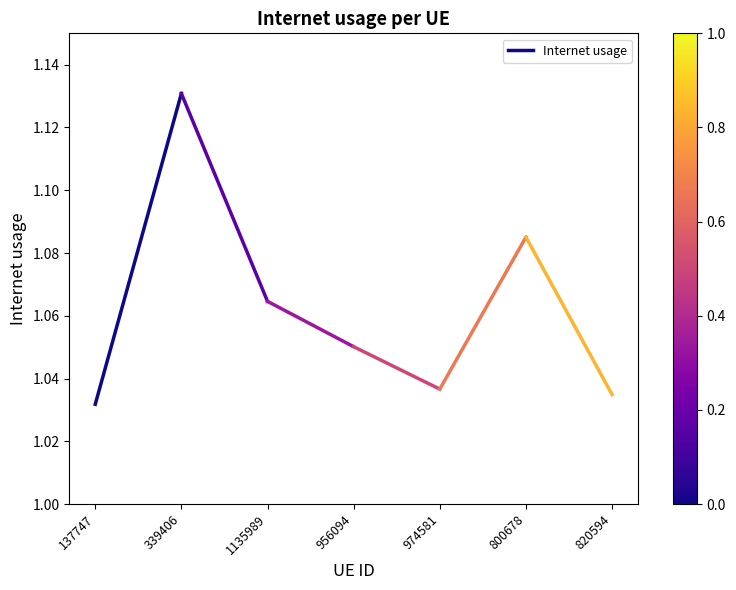

List the labels in order of value, largest first.

339406, 137747